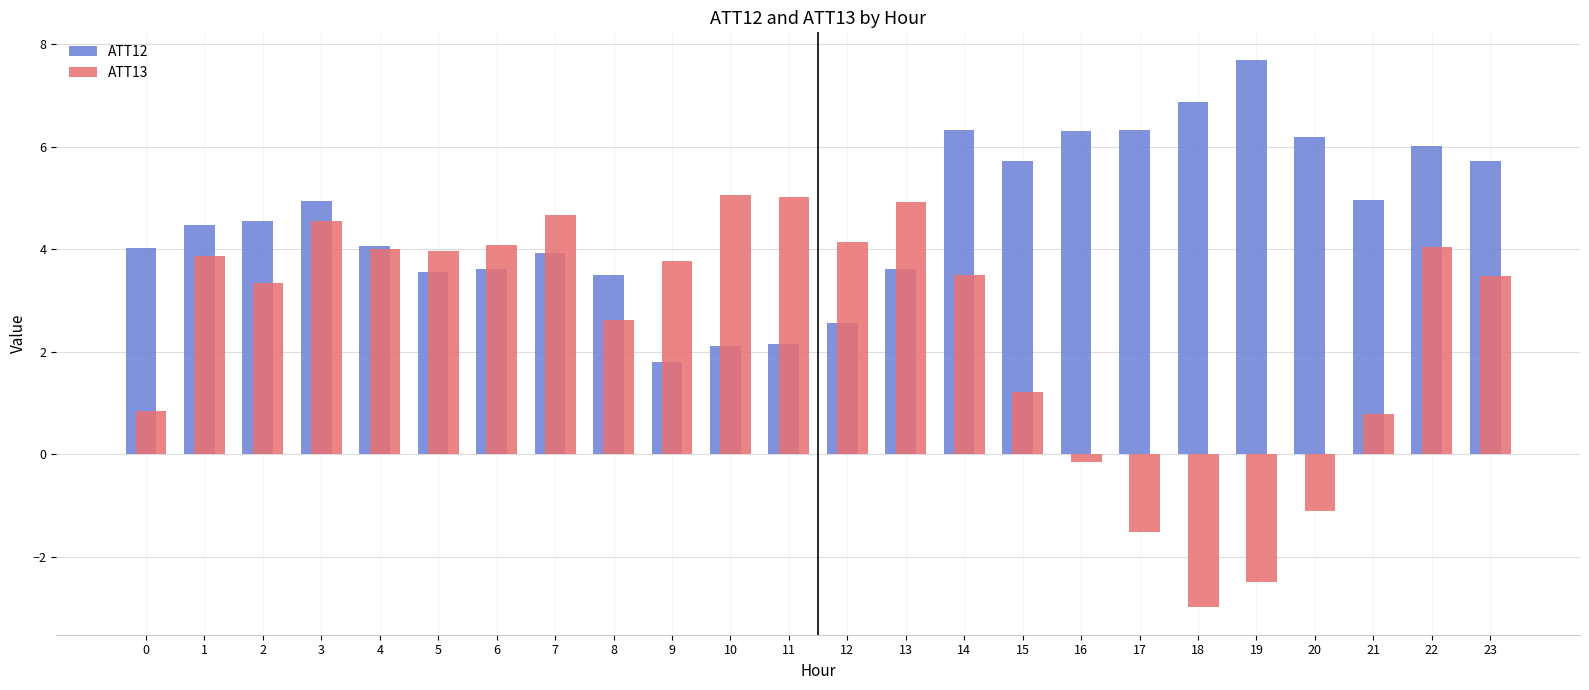

What is the value of the ATT12 bar at the 20th from the left?

7.7